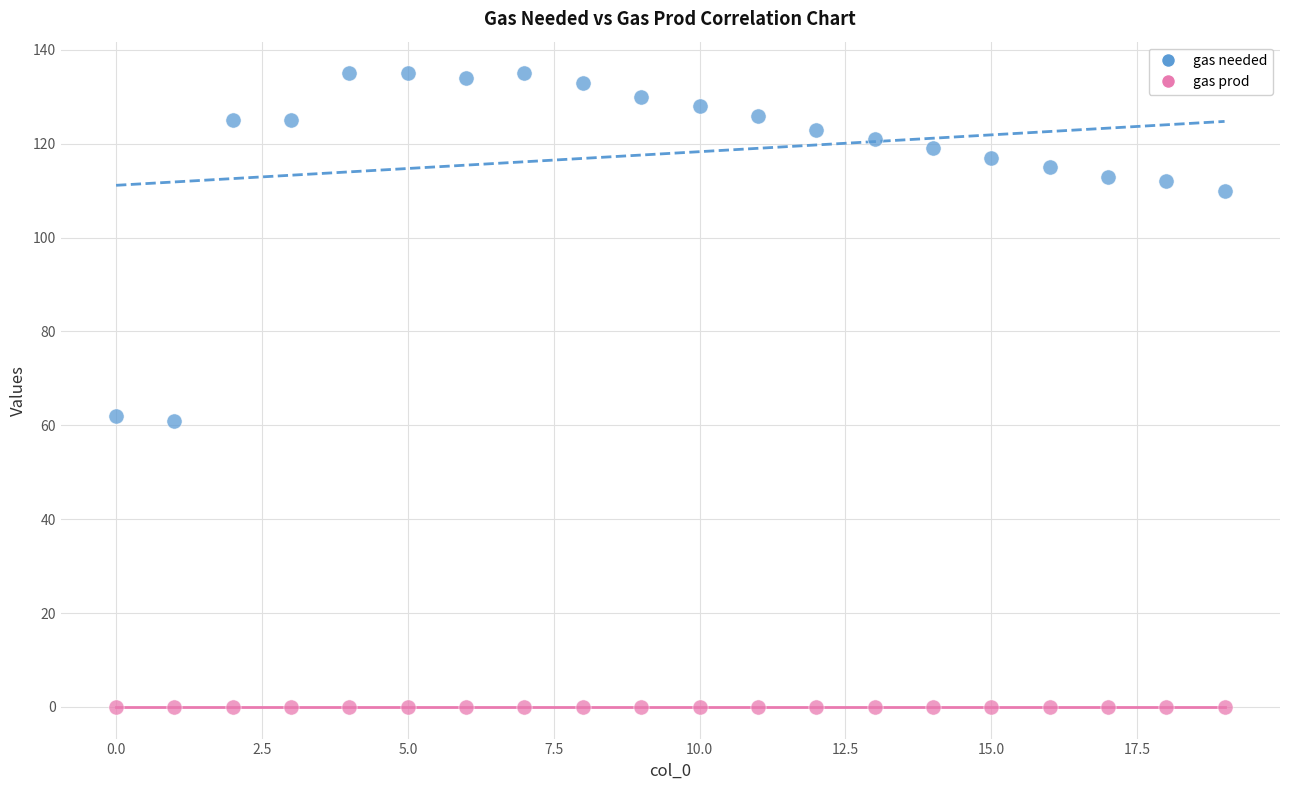

In the gas needed series, what Y value is closest to 98?

110